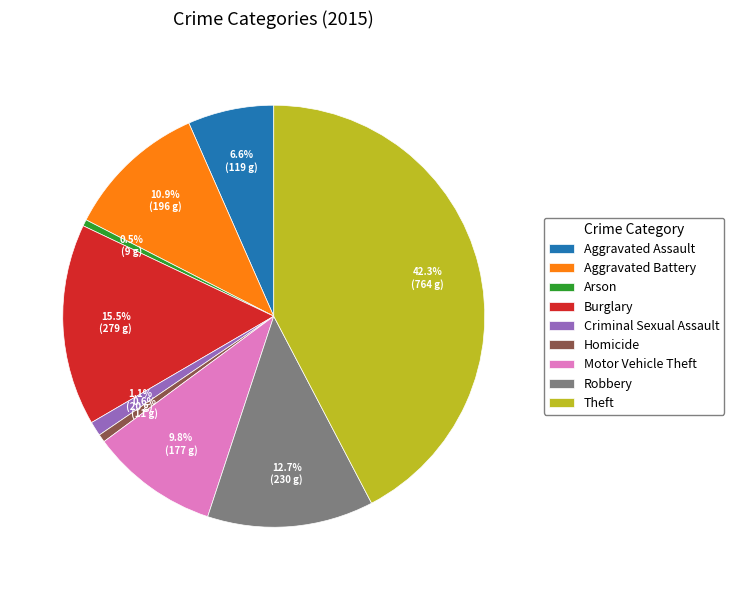

Count the number of slices in the pie.

9